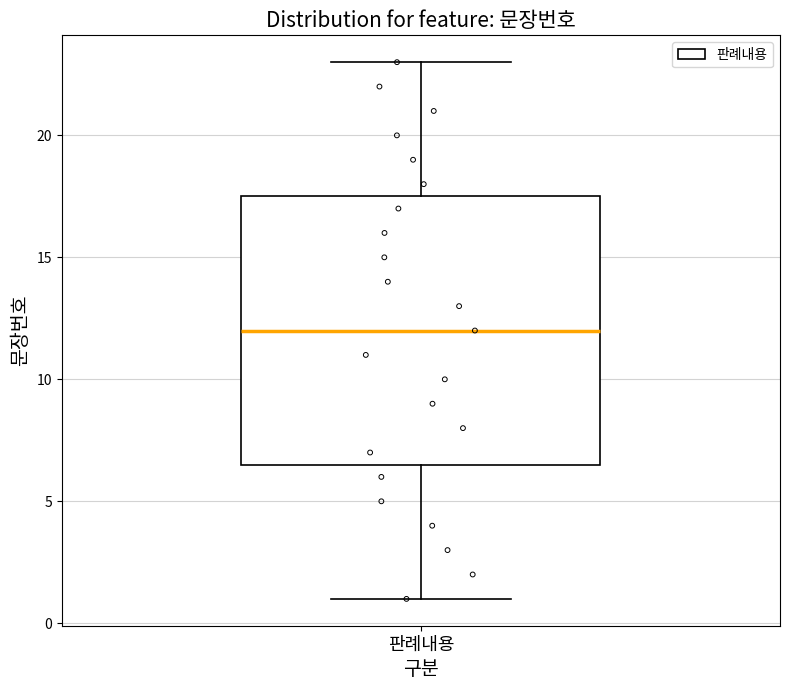

Transcribe this box plot: give where the median line is, the range the box spans, and where the two whiskers end, as read against the y-axis. The values are not printed on the chart, so give them approximately, as read against the axis.

median 12.0, box 6.5 to 17.5, whiskers 1.0 to 23.0